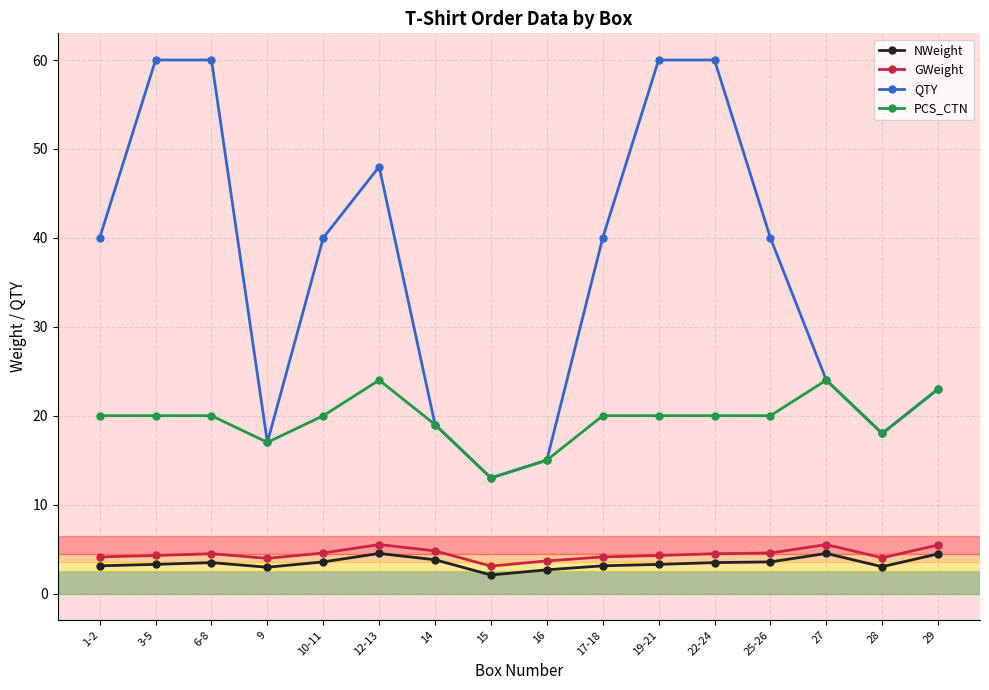

How many categories are shown in the chart?

16